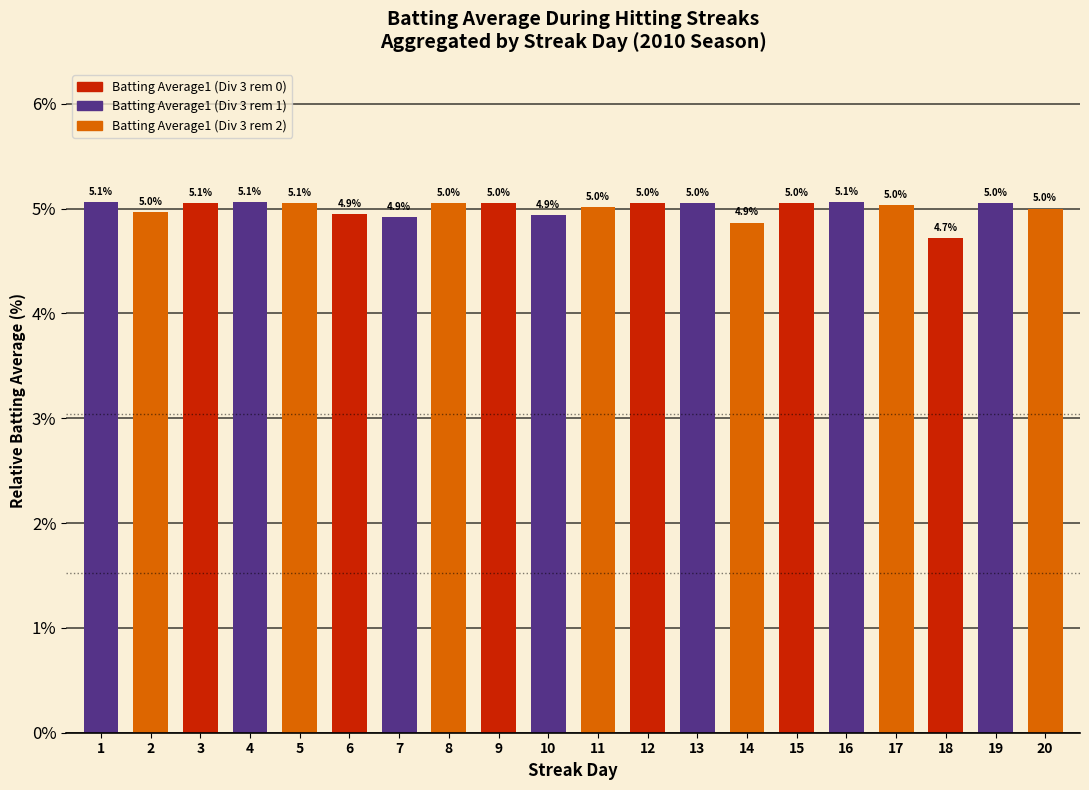

What is the value of the 16th bar from the left?

5.1